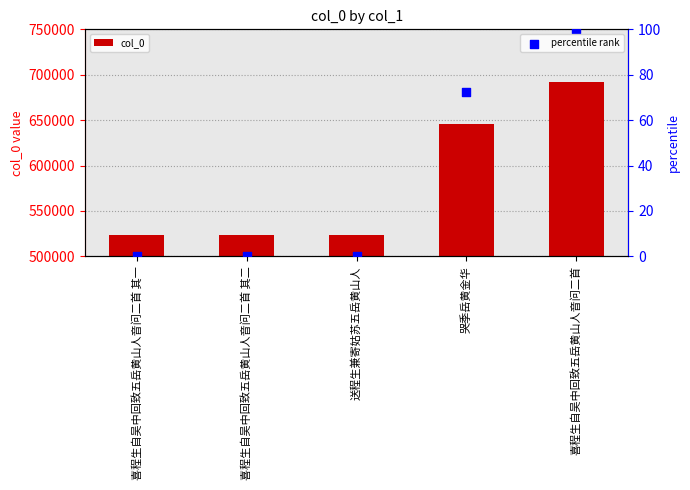

Which series contains the lowest Y value?

percentile rank